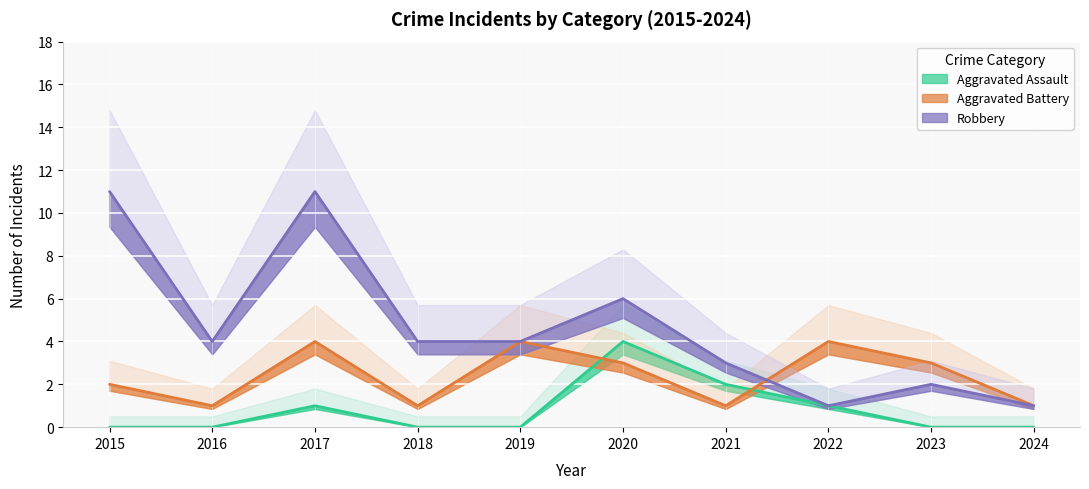

Is this an area chart (filled region under the line)?

No